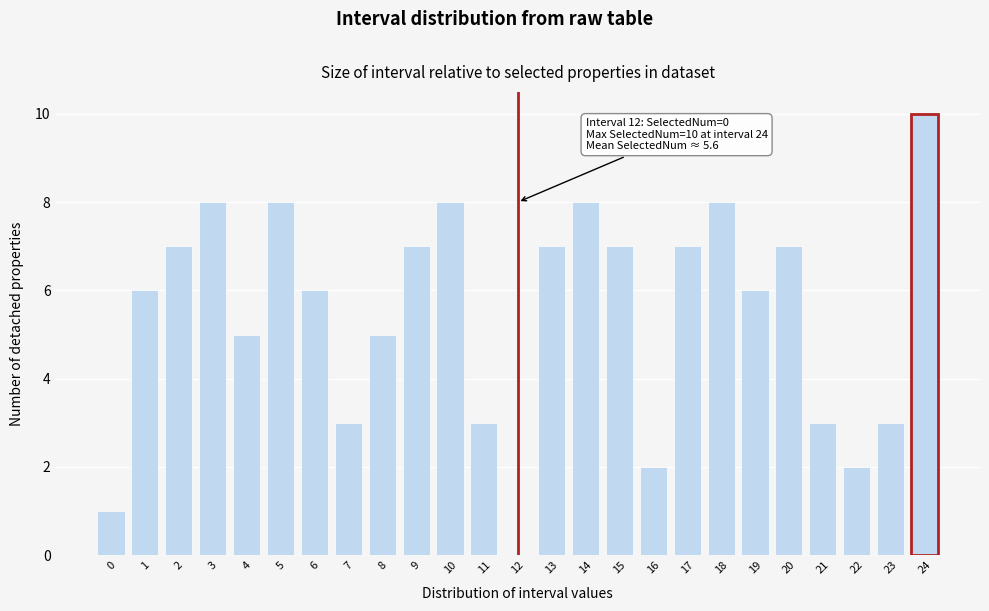

Reading left to right, transcribe all the data shown in this chart.

0=1	1=6	2=7	3=8	4=5	5=8	6=6	7=3	8=5	9=7	10=8	11=3	12=0	13=7	14=8	15=7	16=2	17=7	18=8	19=6	20=7	21=3	22=2	23=3	24=10